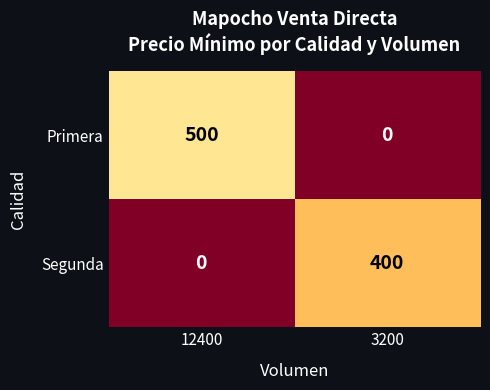

Reading left to right, list all the values displayed in this chart.

Primera: 500	0
Segunda: 0	400